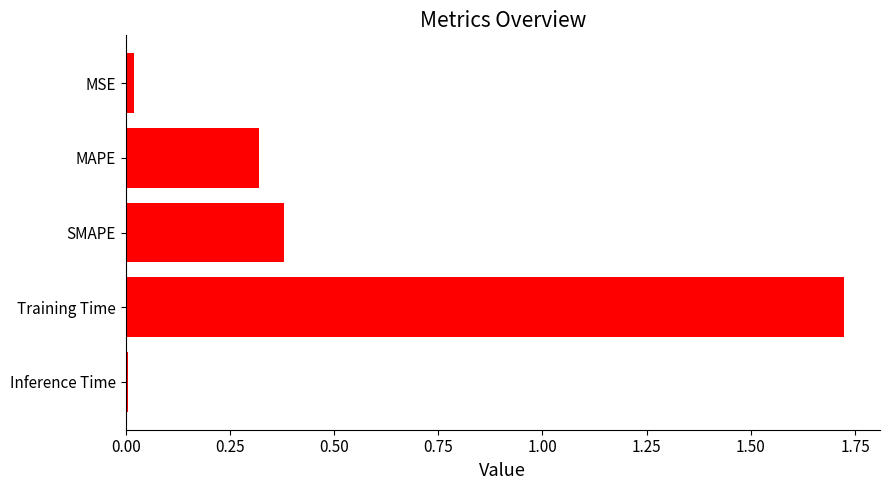

What is the label of the 1st bar from the top?

MSE